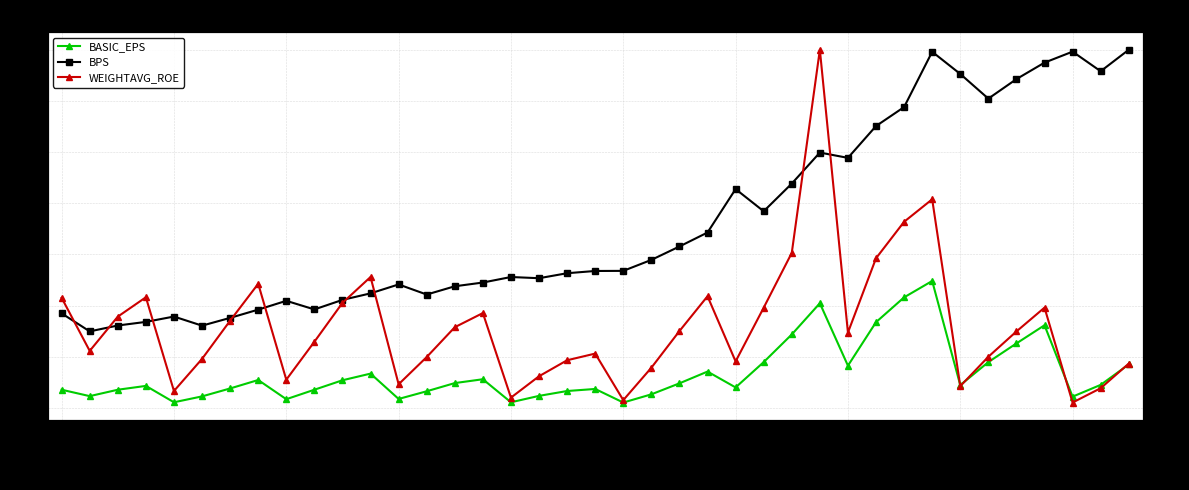

What is the difference between the highest and lowest values at 15?

23.1